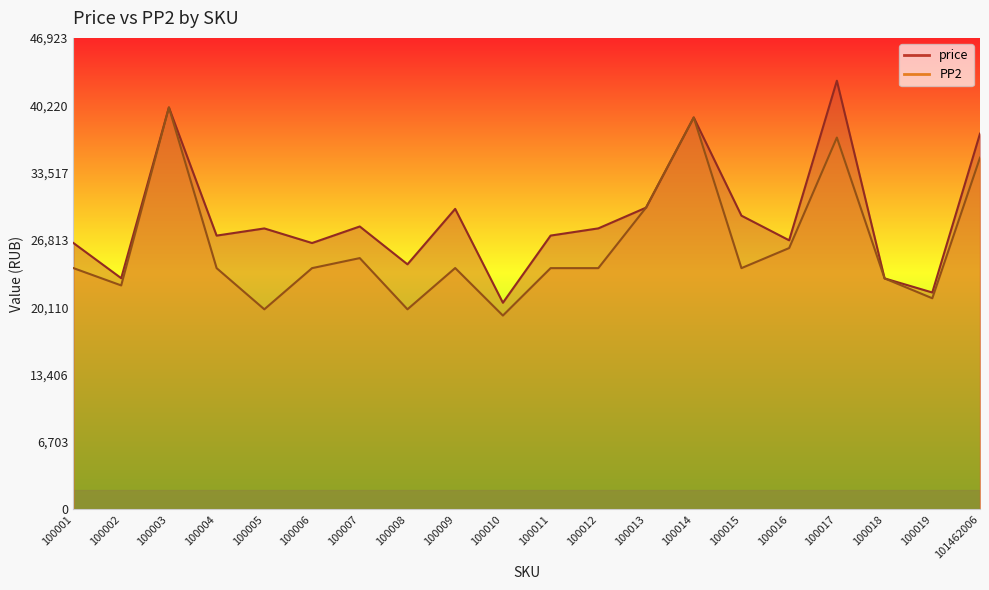

Reading right to left, what are all the values shown in this chart?

price: 101462006=37389	100019=21575	100018=22978	100017=42658	100016=26769	100015=29224	100014=38999	100013=30021	100012=27958	100011=27241	100010=20555	100009=29898	100008=24380	100007=28147	100006=26500	100005=27953	100004=27238	100003=40000	100002=22998	100001=26498
PP2: 101462006=35000	100019=20999	100018=22978	100017=37000	100016=26000	100015=24000	100014=38999	100013=30021	100012=24000	100011=24000	100010=19278	100009=24010	100008=19900	100007=24998	100006=24000	100005=19900	100004=24000	100003=40000	100002=22278	100001=24000